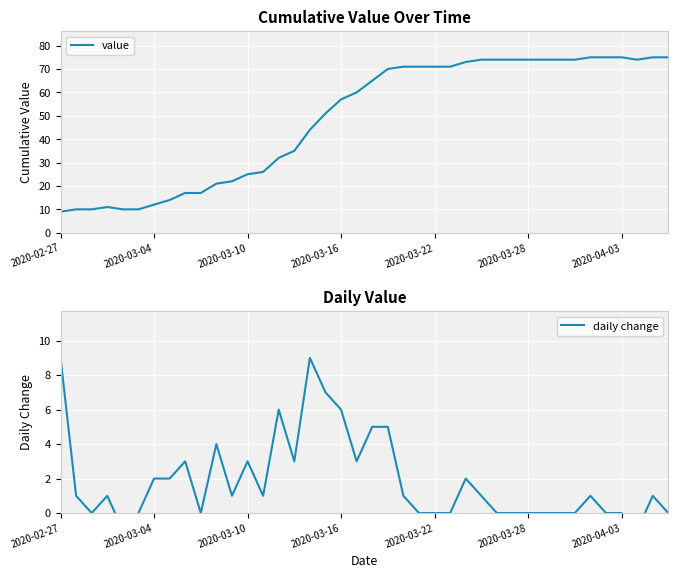

What position from the right is 13?

27